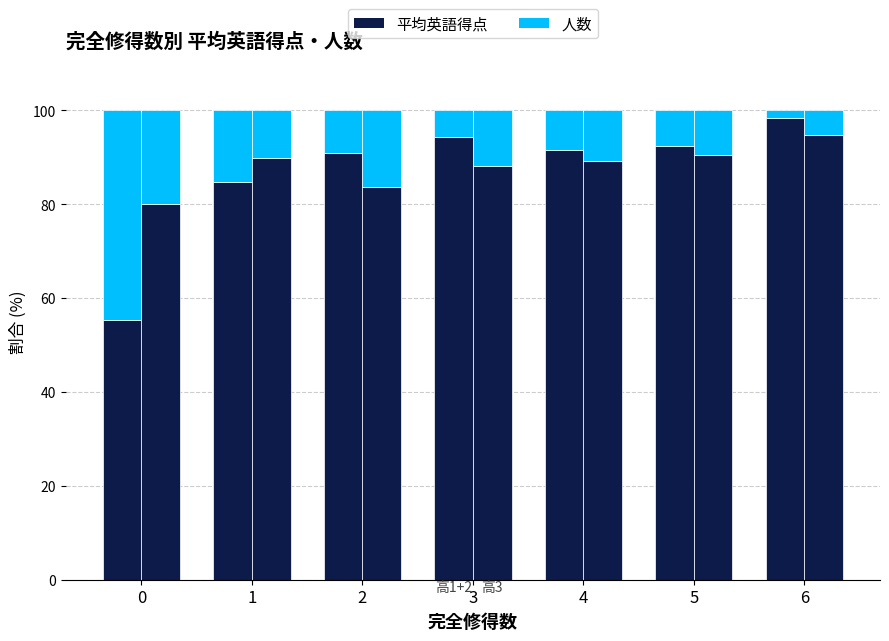

What is the minimum value for 高1+2 人数?

1.7